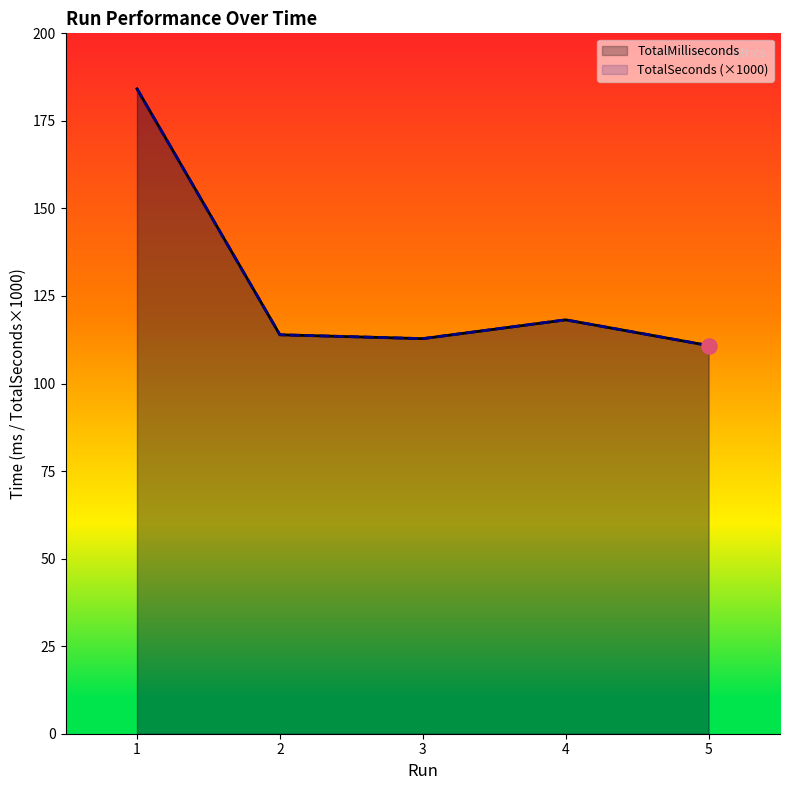

Which series has the largest Y range (max minus min)?

TotalMilliseconds